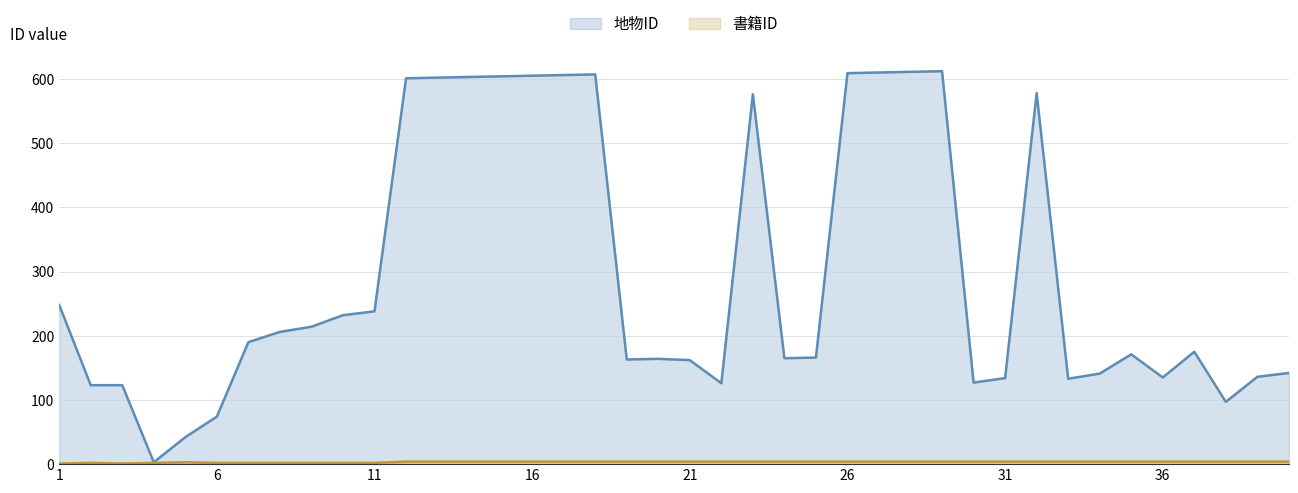

At which label does 書籍ID reach its peak?

12